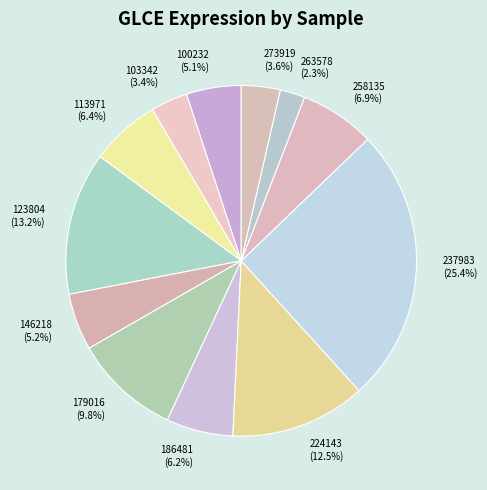

Do 258135 and 186481 together represent more than half of the pie?

No